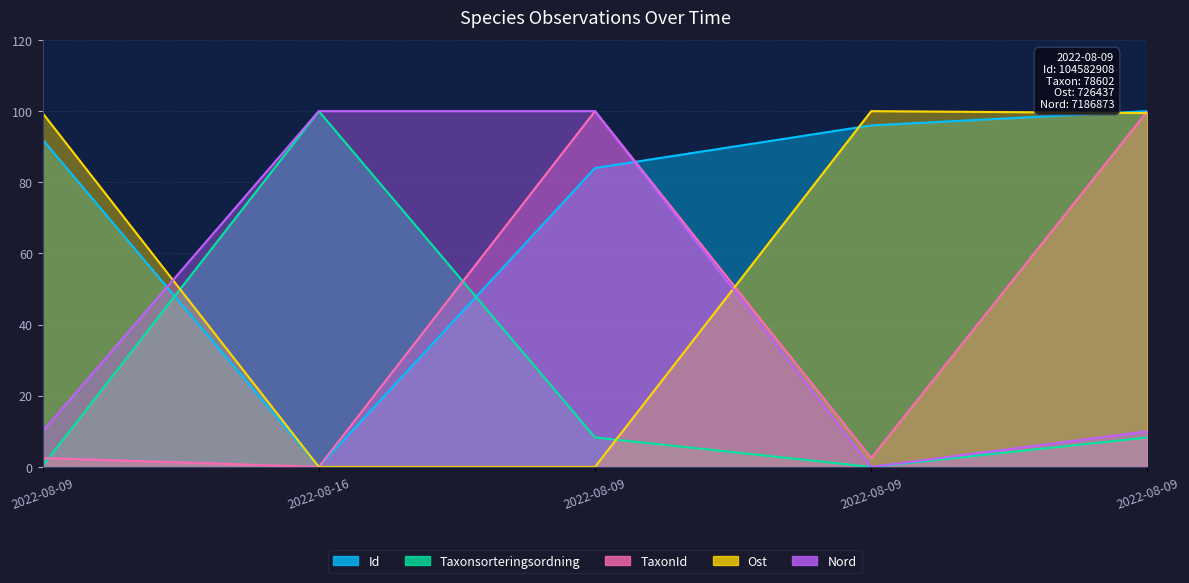

True or false: Taxonsorteringsordning has more than 2 points higher than both neighbors.

False